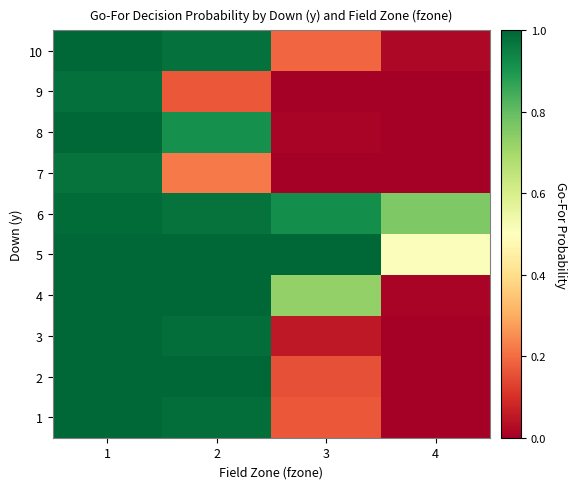

Which series has the largest total across all categories?

6